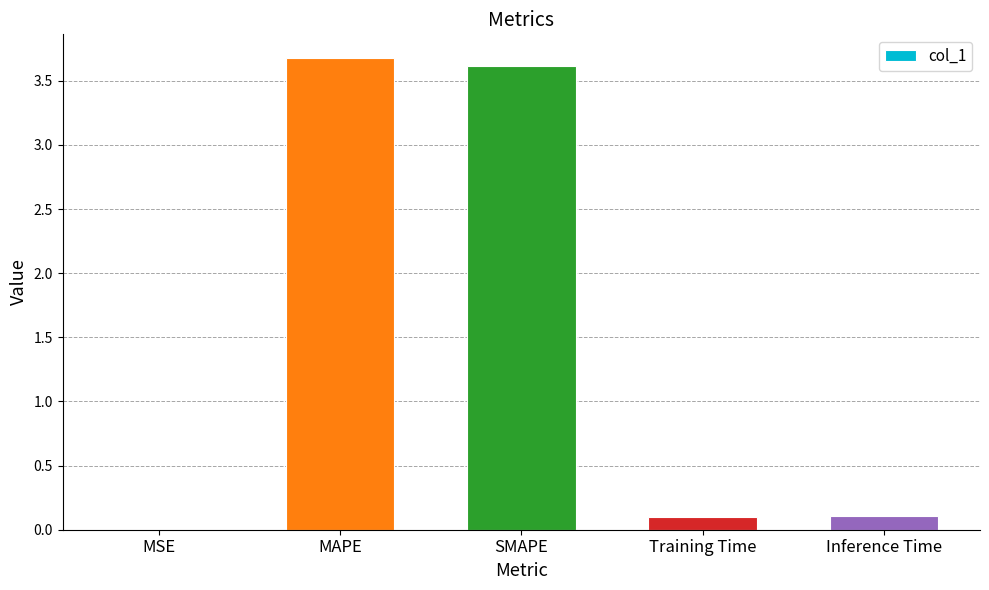

Does the chart contain stacked bars?

No